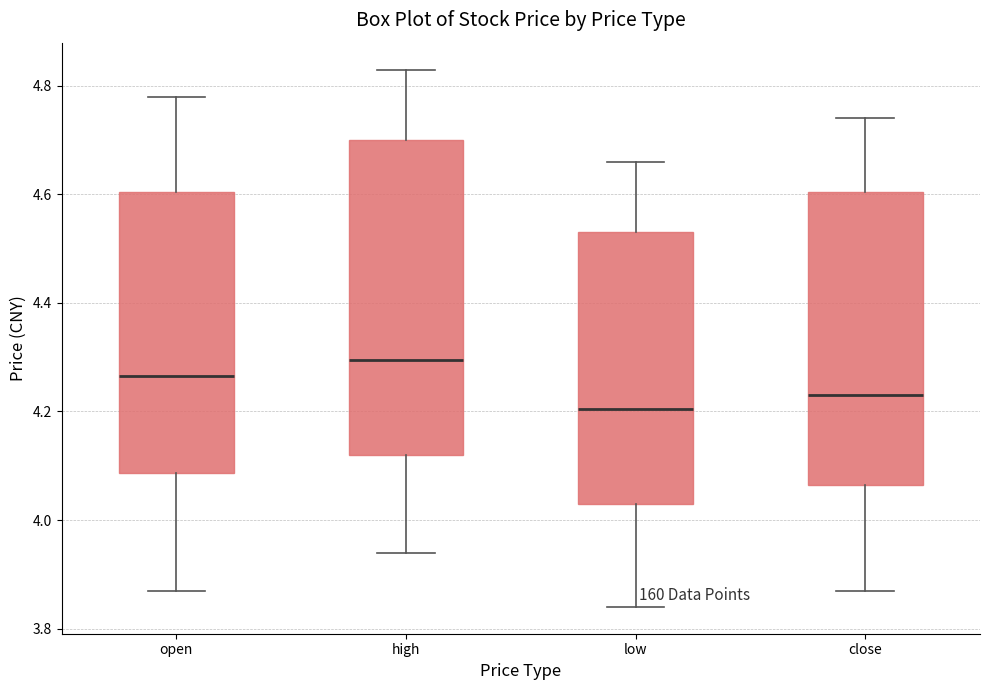

Where does the upper whisker of the box for low end on the y-axis? The values are not printed on the chart, so give them approximately, as read against the axis.

4.66